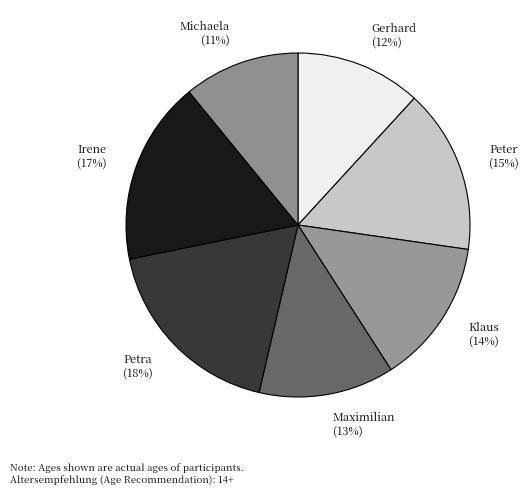

The Gerhard slice represents 12% of the pie. True or false?

True